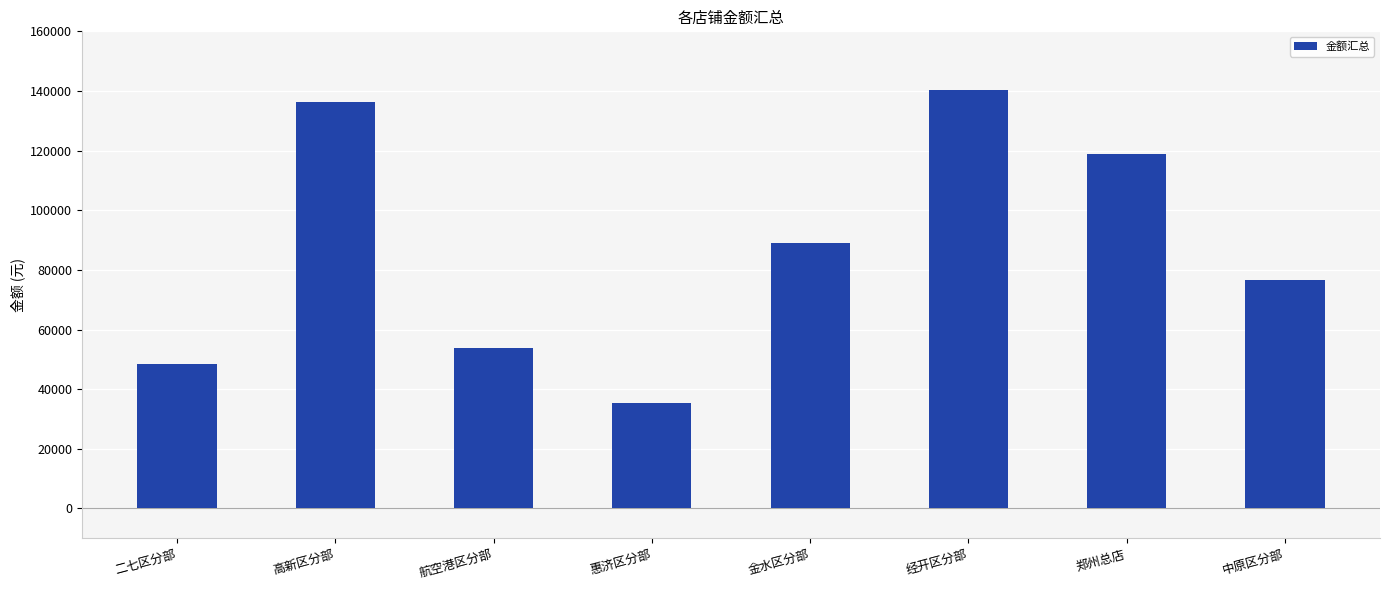

Reading left to right, what are all the values shown in this chart?

二七区分部=48450	高新区分部=136400	航空港区分部=53900	惠济区分部=35500	金水区分部=89050	经开区分部=140300	郑州总店=118750	中原区分部=76550